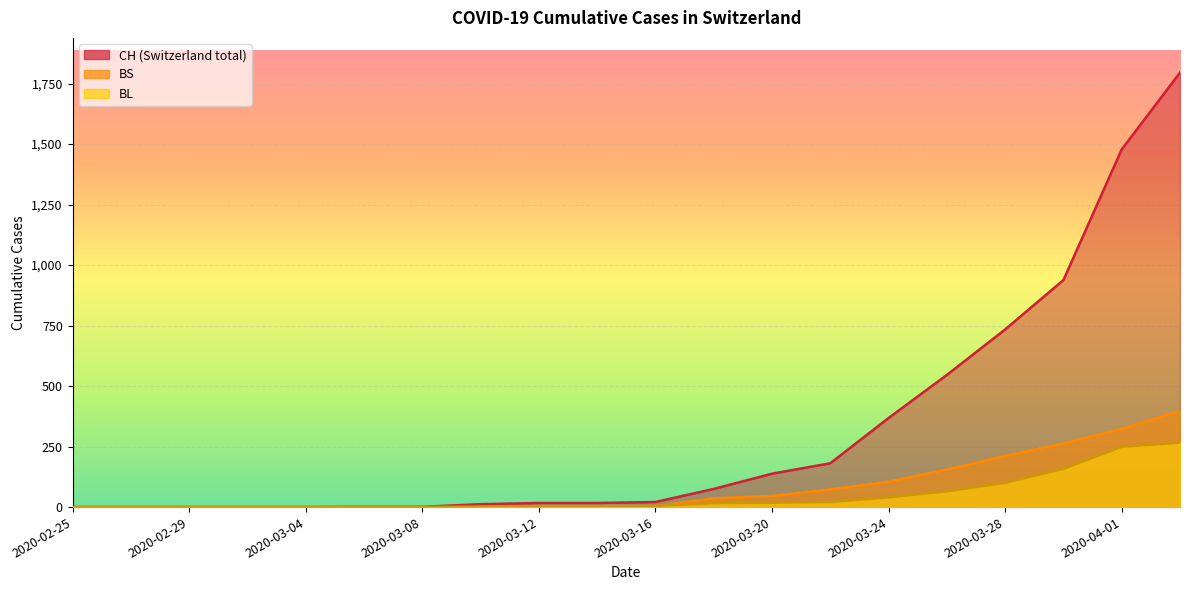

Between 2020-02-25 and 2020-03-06, which series saw the biggest shift?

CH